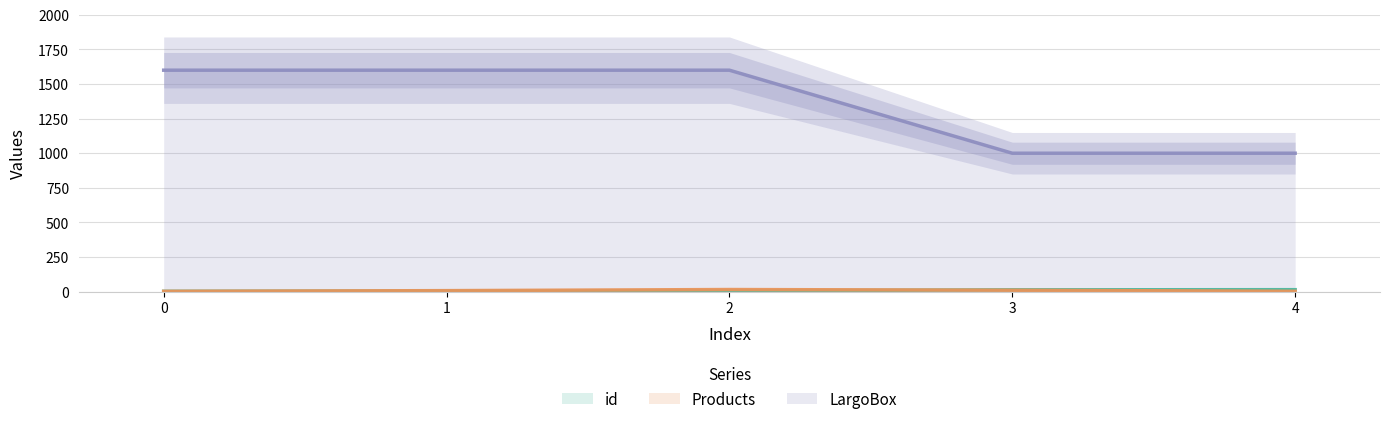

What is the spread (max minus min) of values at 4?

998